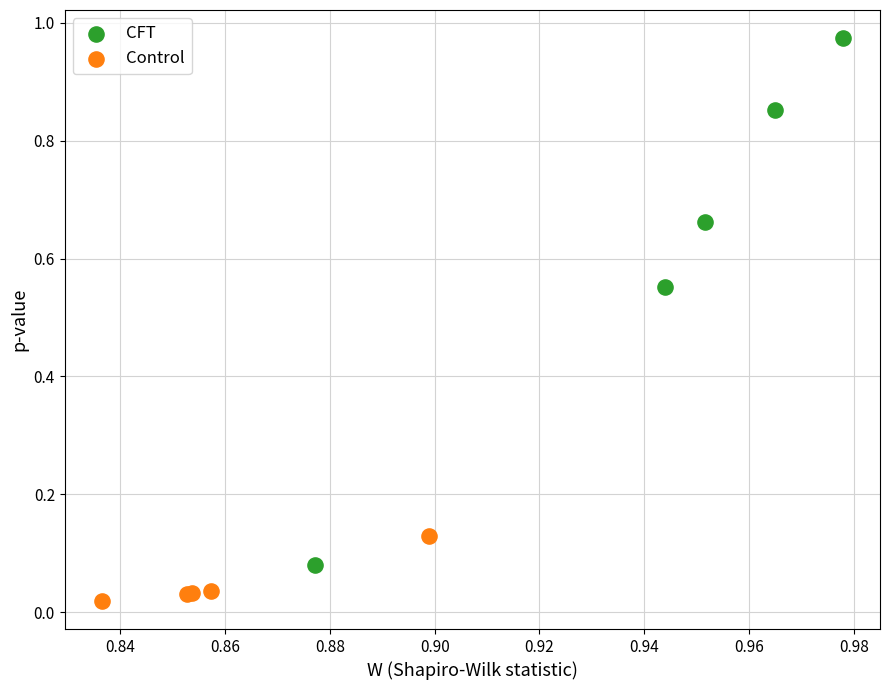

Which series reaches the maximum Y coordinate?

CFT